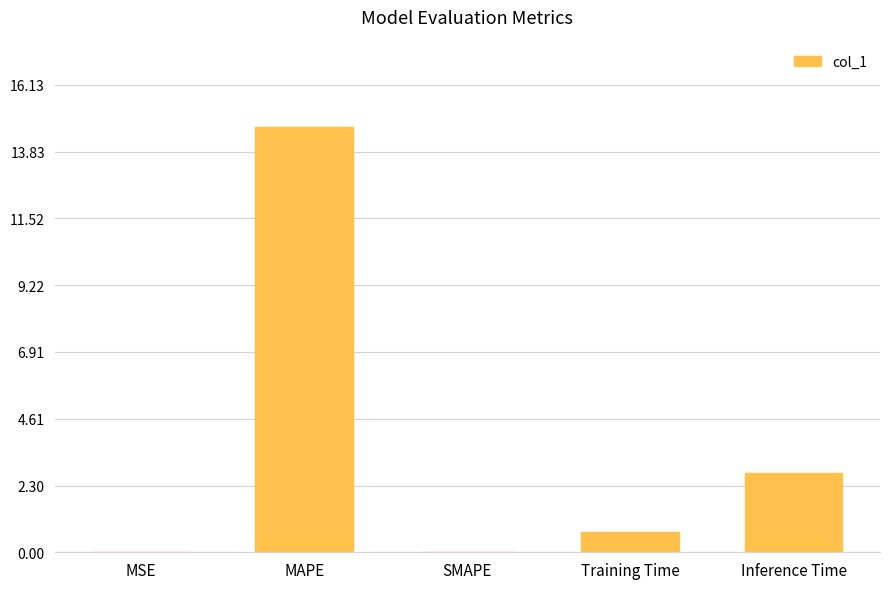

True or false: the data shows 19.7 at MAPE.

False